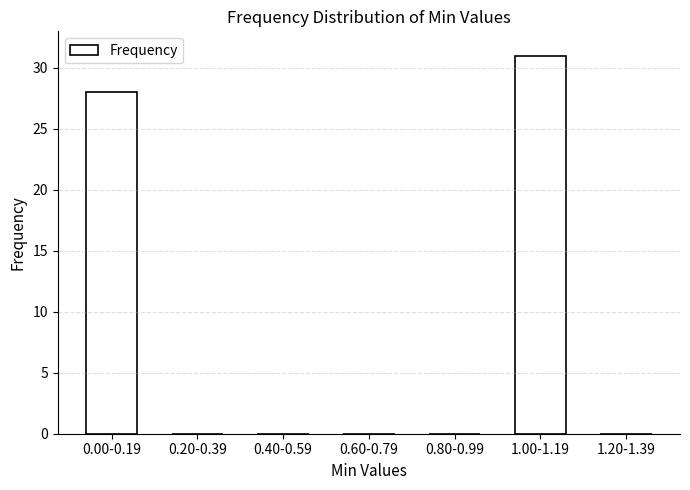

Reading right to left, extract all data points from this chart.

1.20-1.39=0	1.00-1.19=31	0.80-0.99=0	0.60-0.79=0	0.40-0.59=0	0.20-0.39=0	0.00-0.19=28